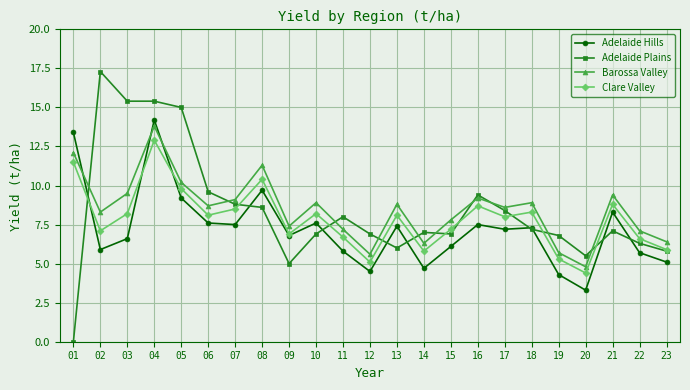

What is the maximum value shown in the chart?

17.3